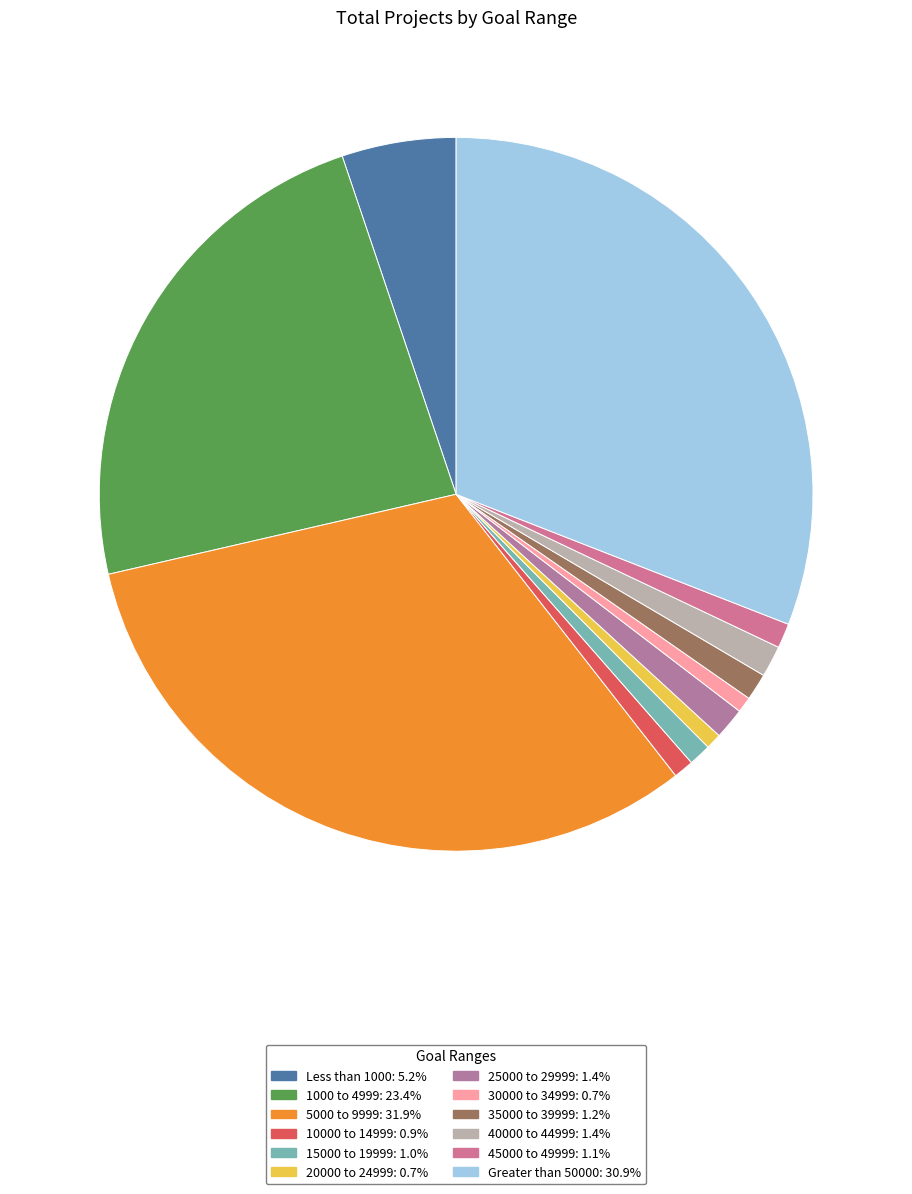

To the nearest percent, what is the combined percentage of 20000 to 24999 and 30000 to 34999?

1%